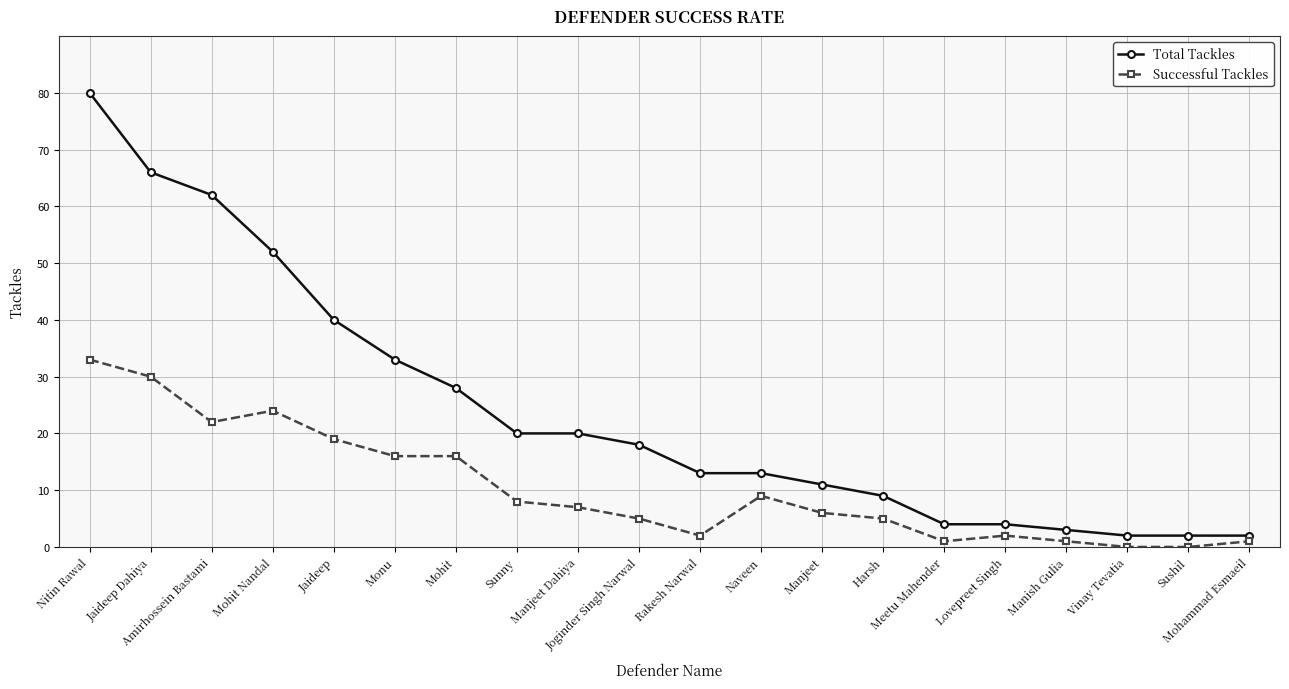

What is the label of the 15th point from the right?

Monu